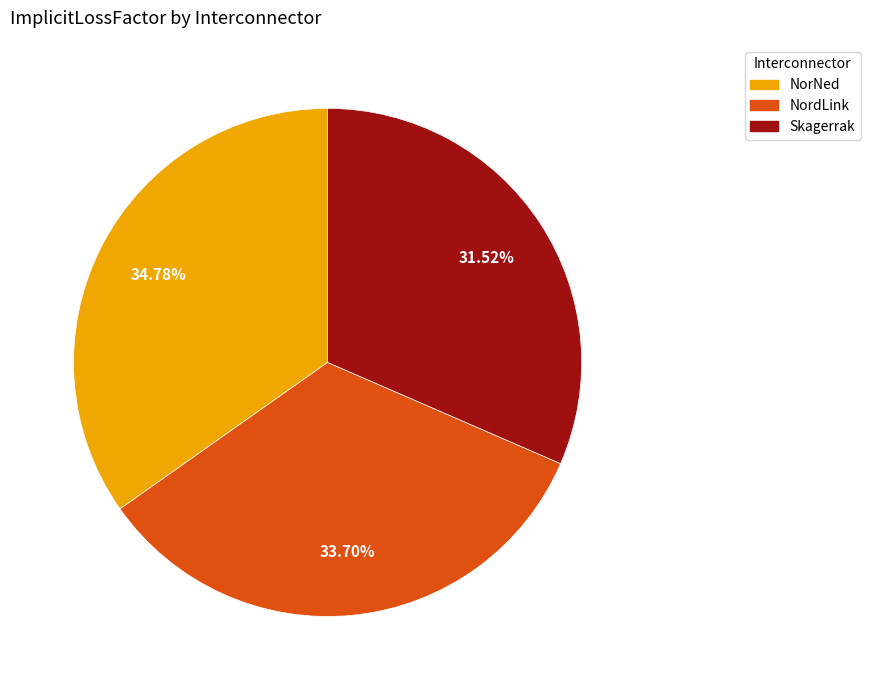

Which category has the biggest portion of the pie?

NorNed